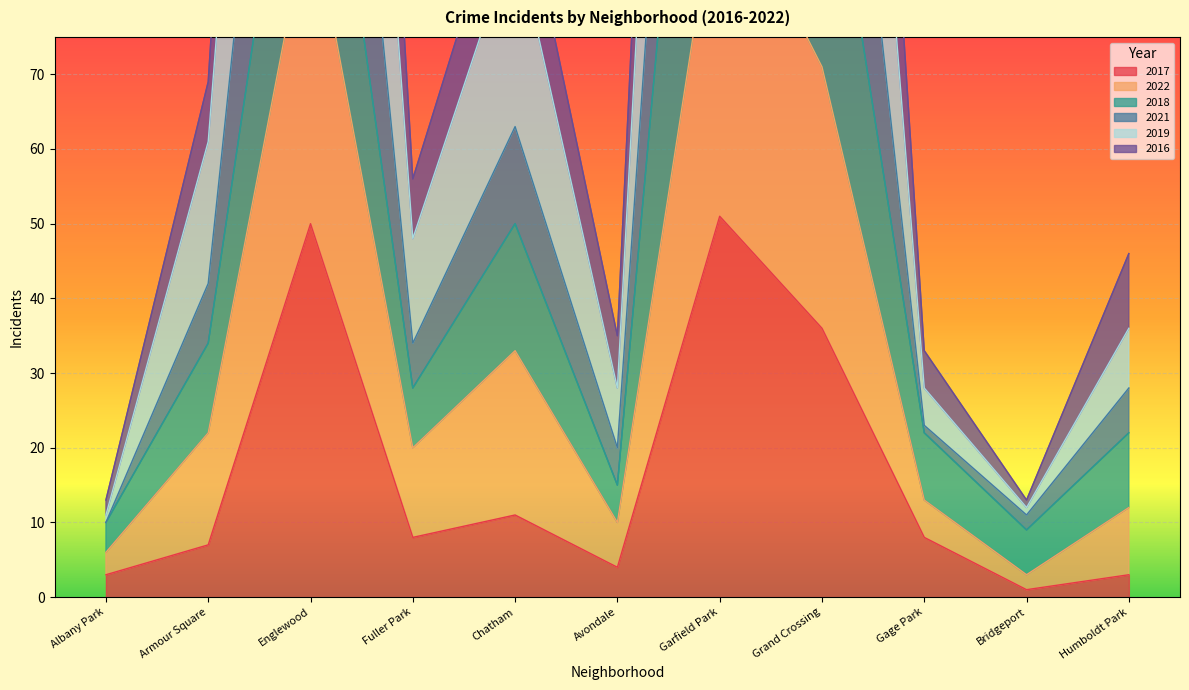

The value of 2017 at Englewood is 88. True or false?

False